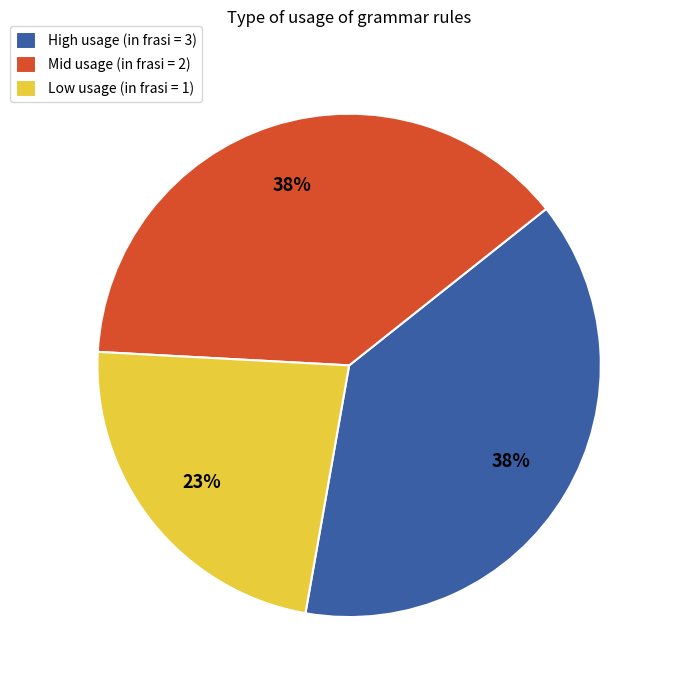

Which category has the smallest portion of the pie?

Low usage (in frasi = 1)